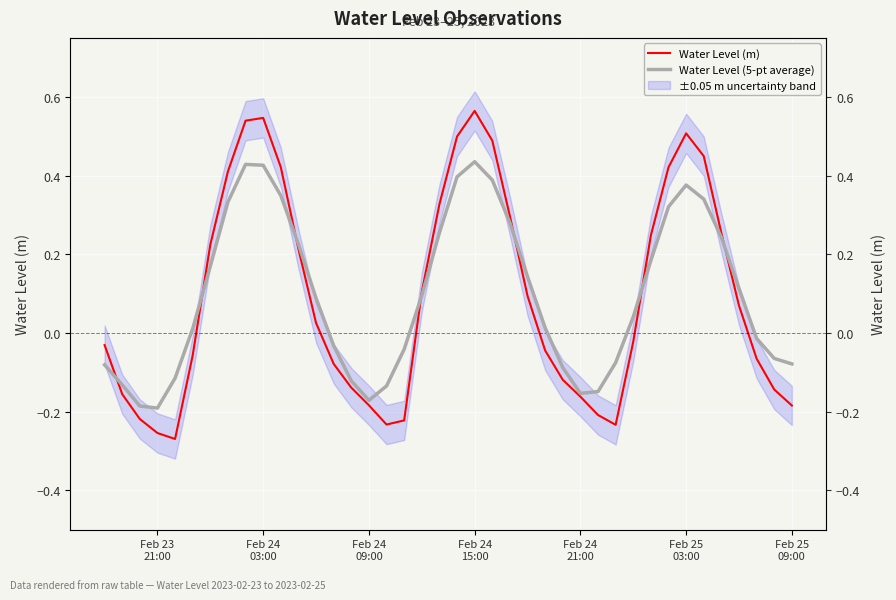

In Water Level (m), how many points are lower than both neighbors (excluding endpoints)?

3